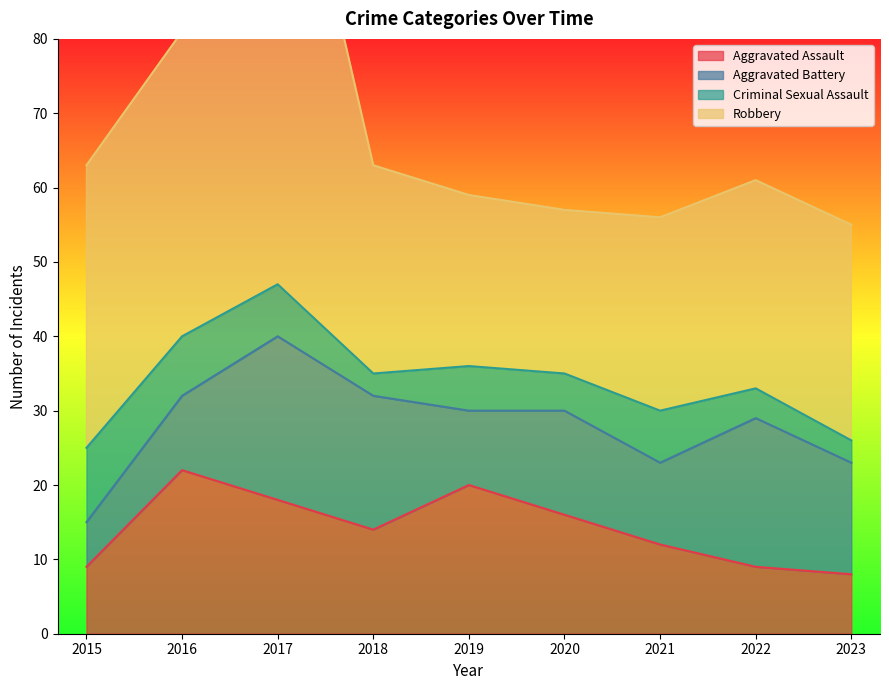

Is the value of Aggravated Assault at 2018 greater than the value of Aggravated Battery at 2017?

No